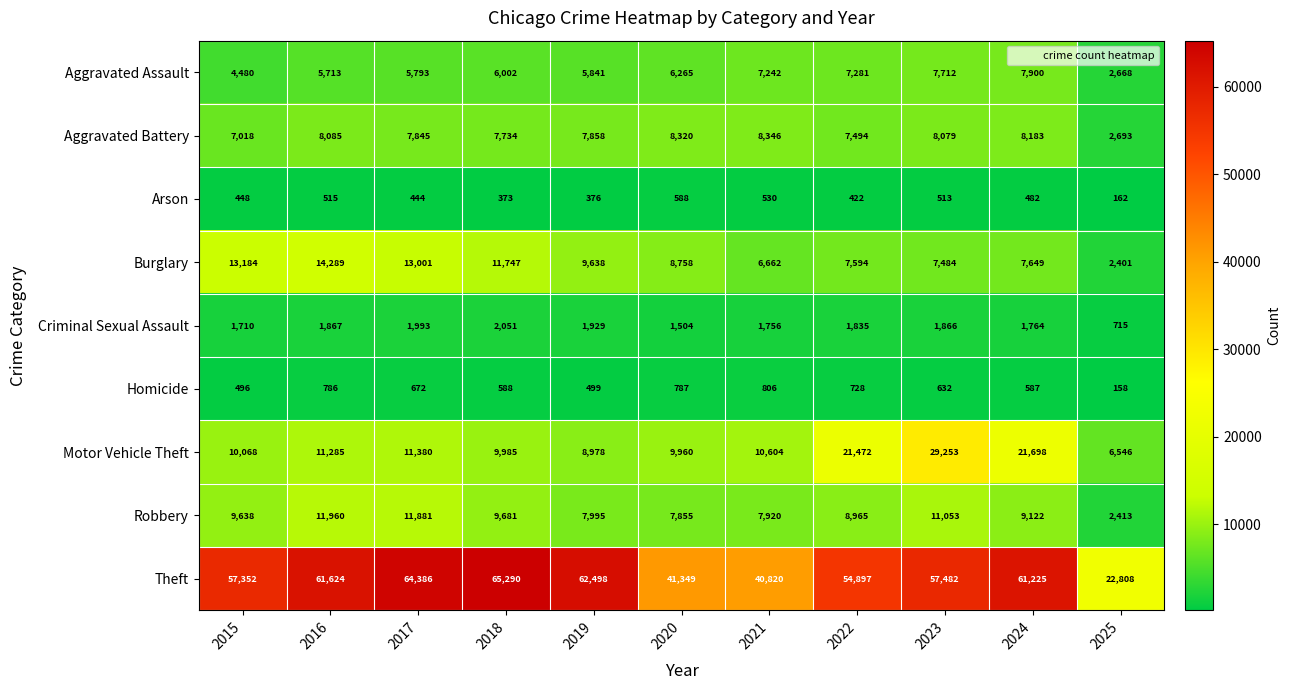

Is the value of Robbery at 2020 greater than the value of Aggravated Battery at 2024?

No